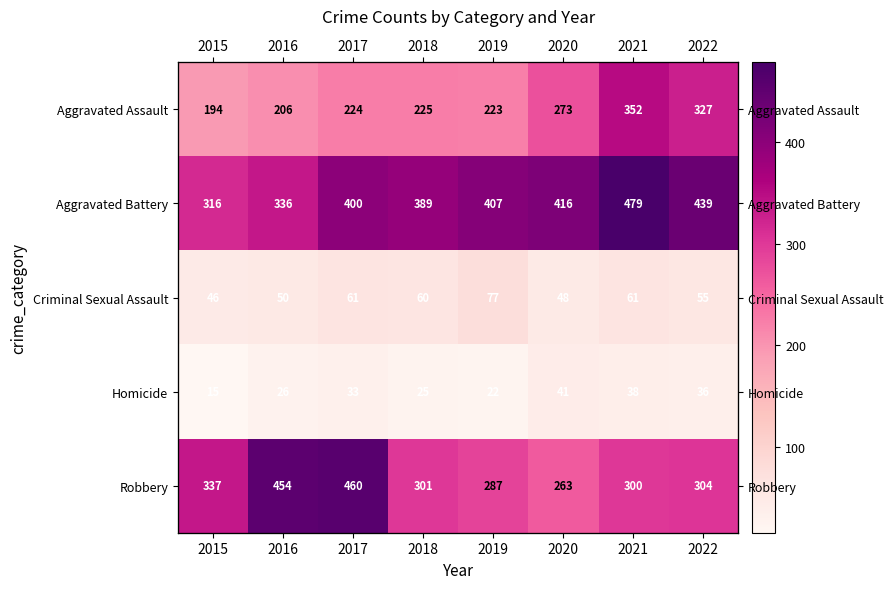

Which series has the largest total across all categories?

Aggravated Battery